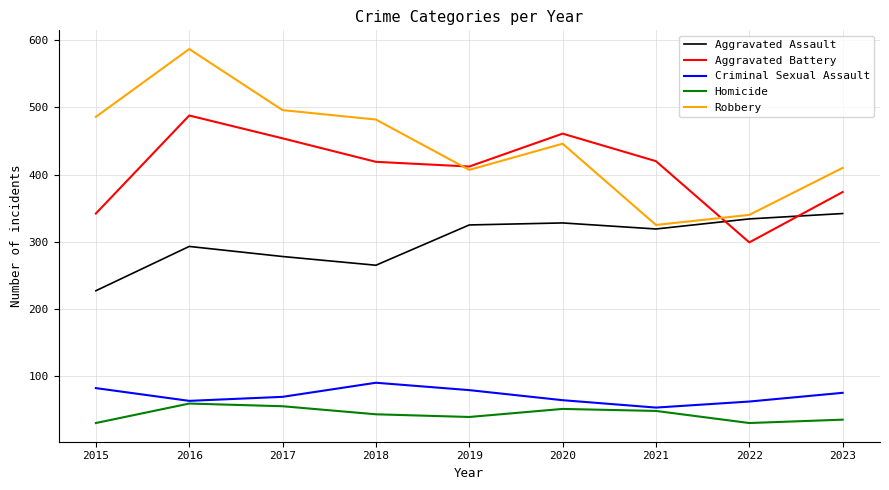

Is the value of Robbery at 2015 greater than the value of Aggravated Assault at 2015?

Yes